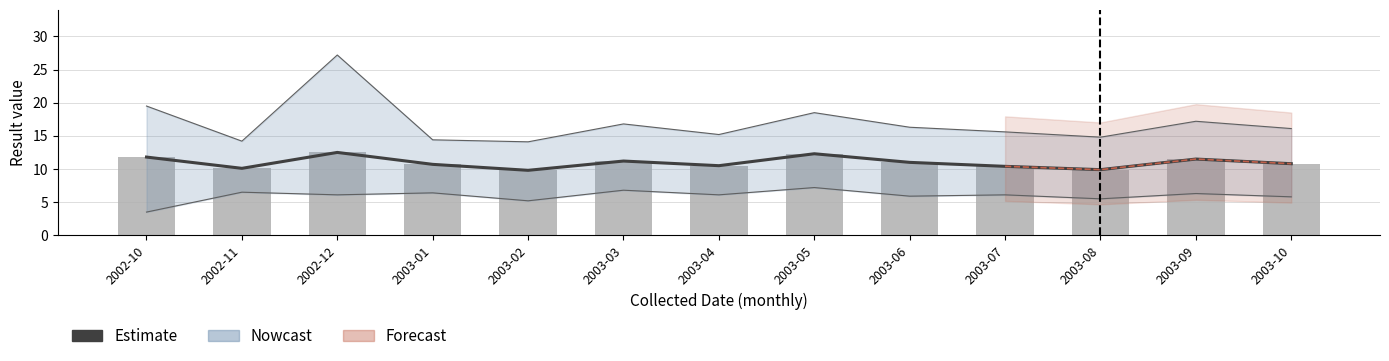

What is the difference between the Estimate values at 2002-11 and 2003-01?

0.6